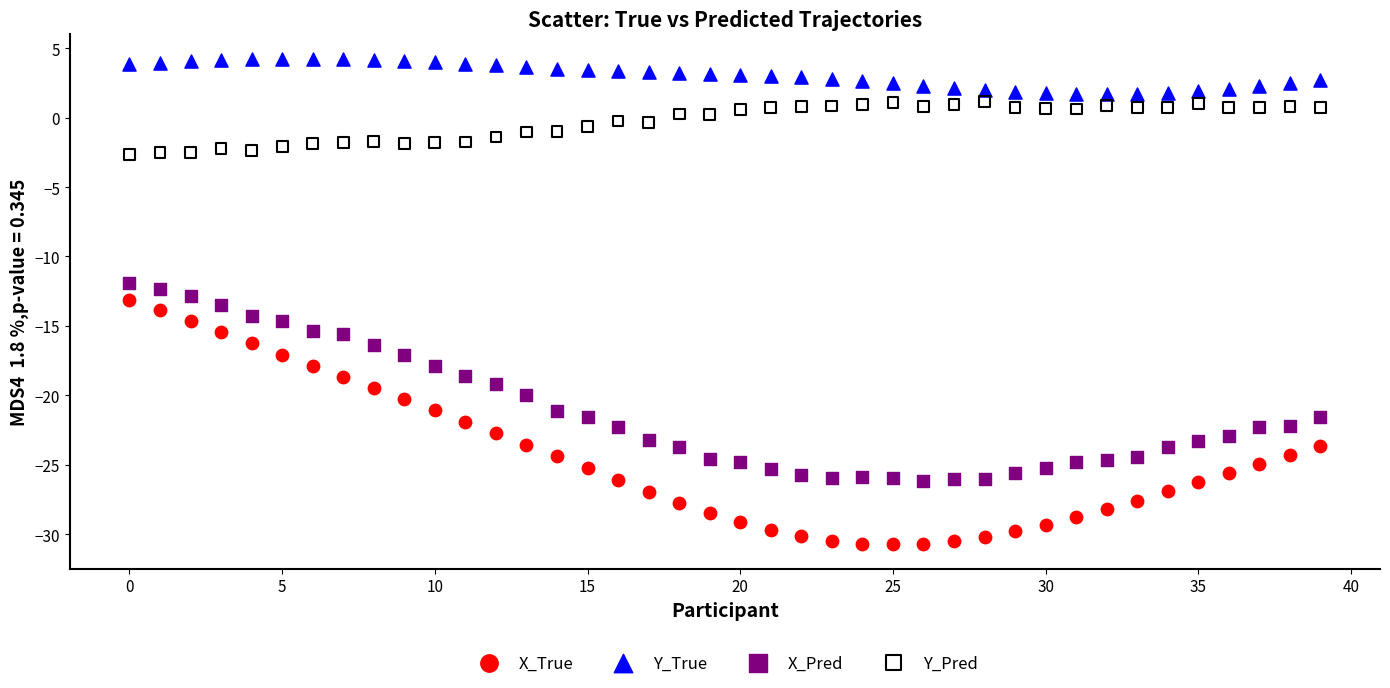

Across all data points, what is the range of Y values (max minus min)?

35.0